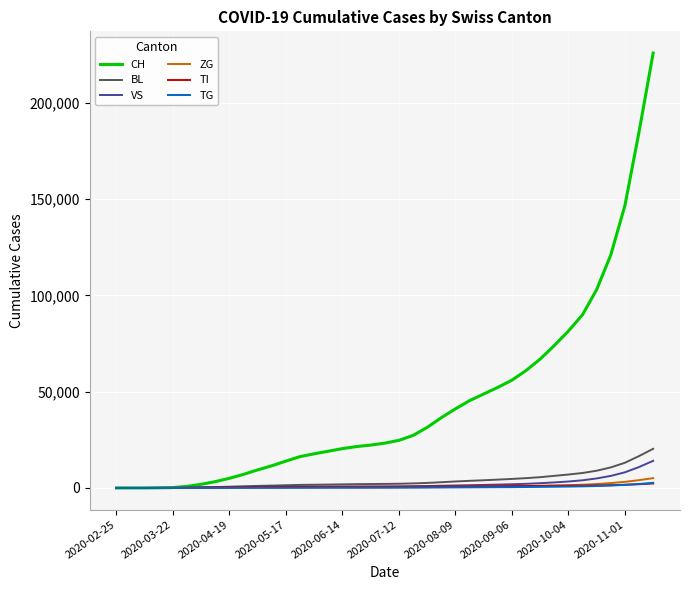

What is the maximum value shown in the chart?

225942